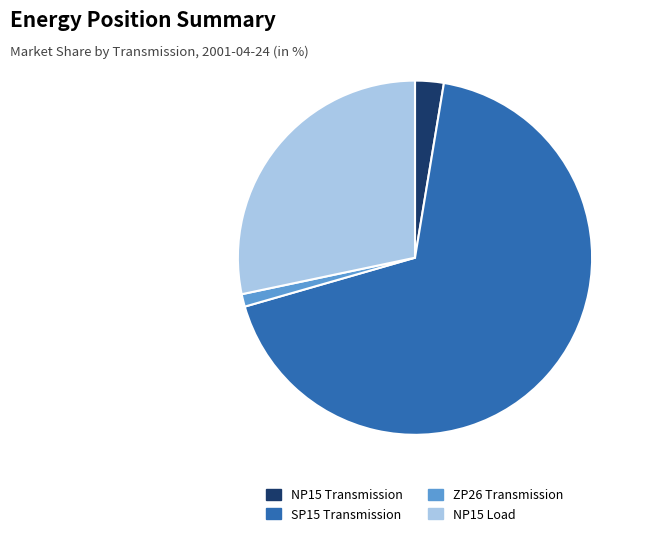

Does SP15 Transmission represent more than half of the total?

Yes